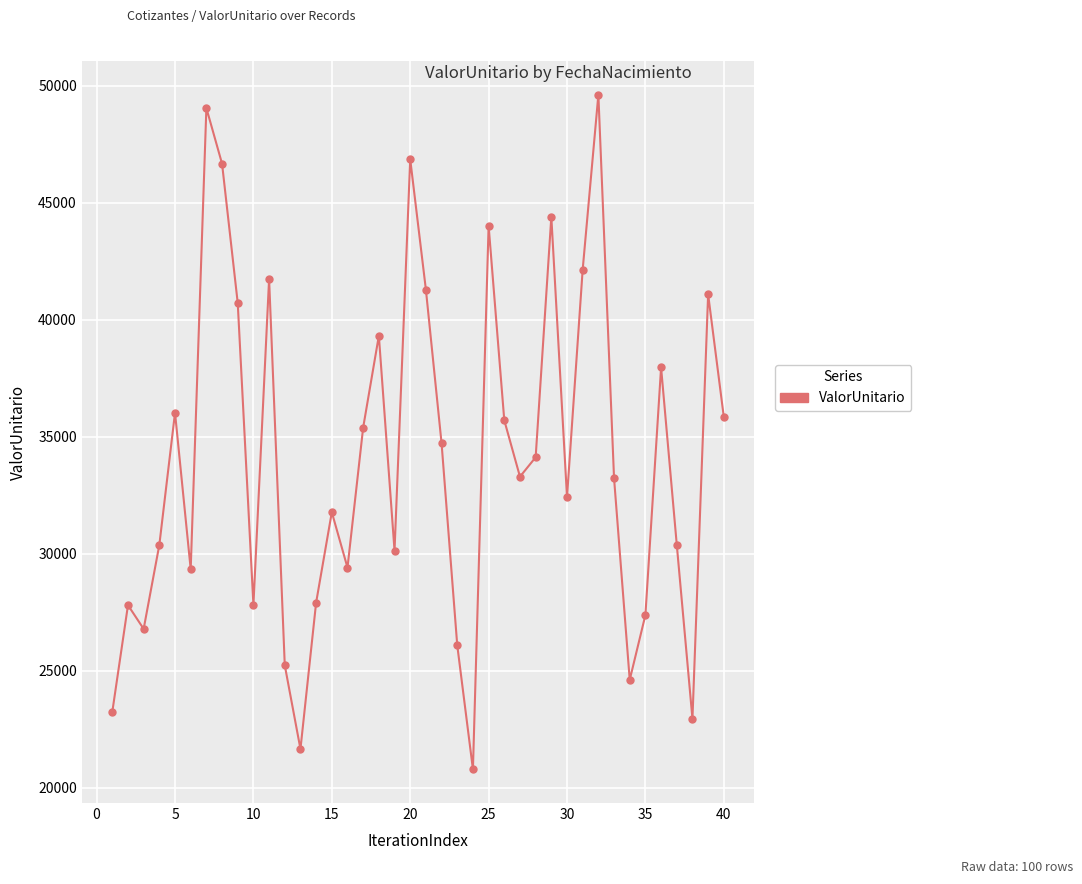

What is the smallest value displayed?

20794.0